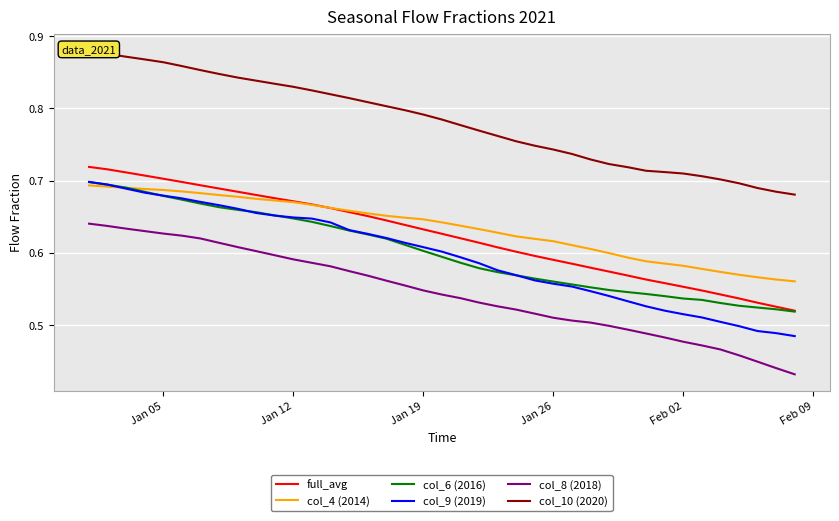

Which series has the largest range (max minus min)?

col_9 (2019)